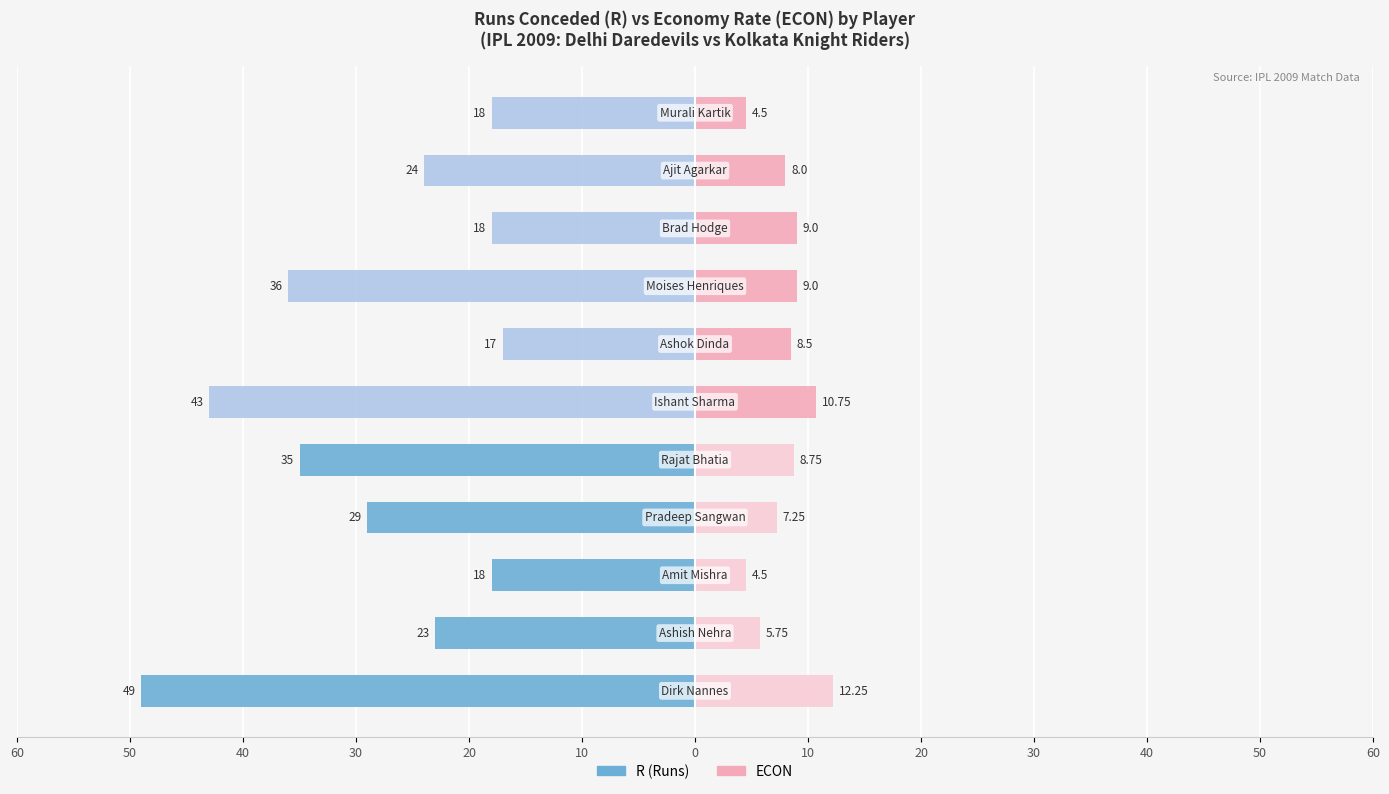

What is the smallest value displayed?

-49.0